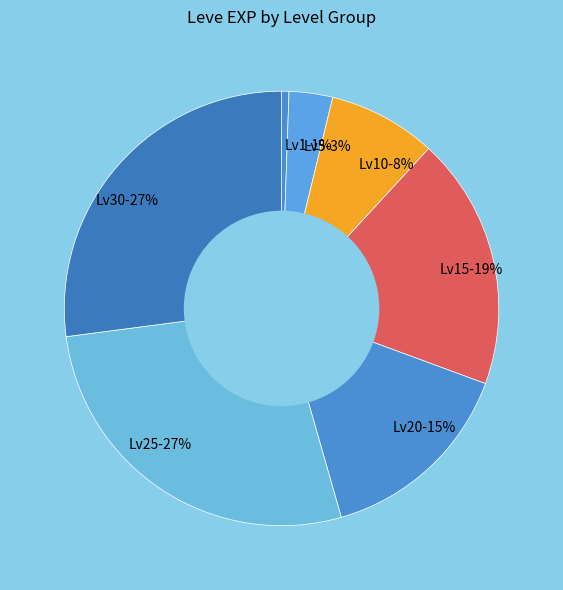

Is Lv5-3% the majority of the pie?

No